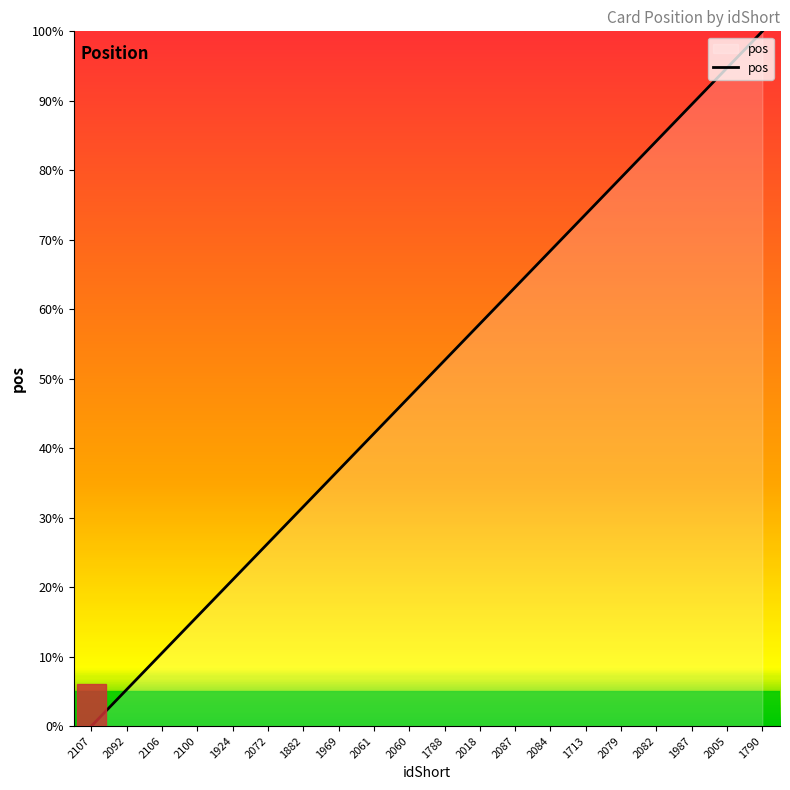

Between 2092 and 2061, which is larger?

2061